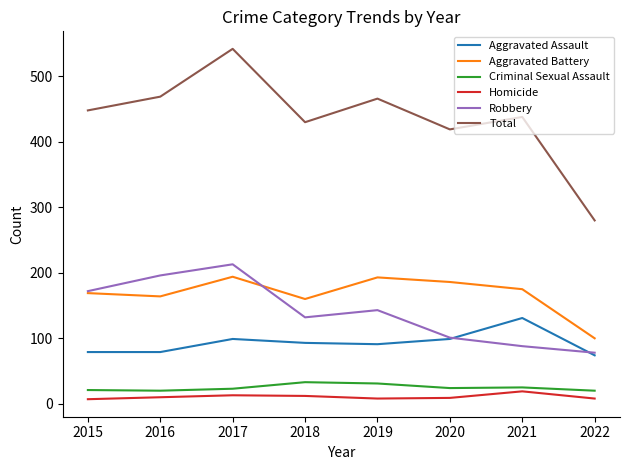

True or false: Total has a value of 604 at 2018.

False